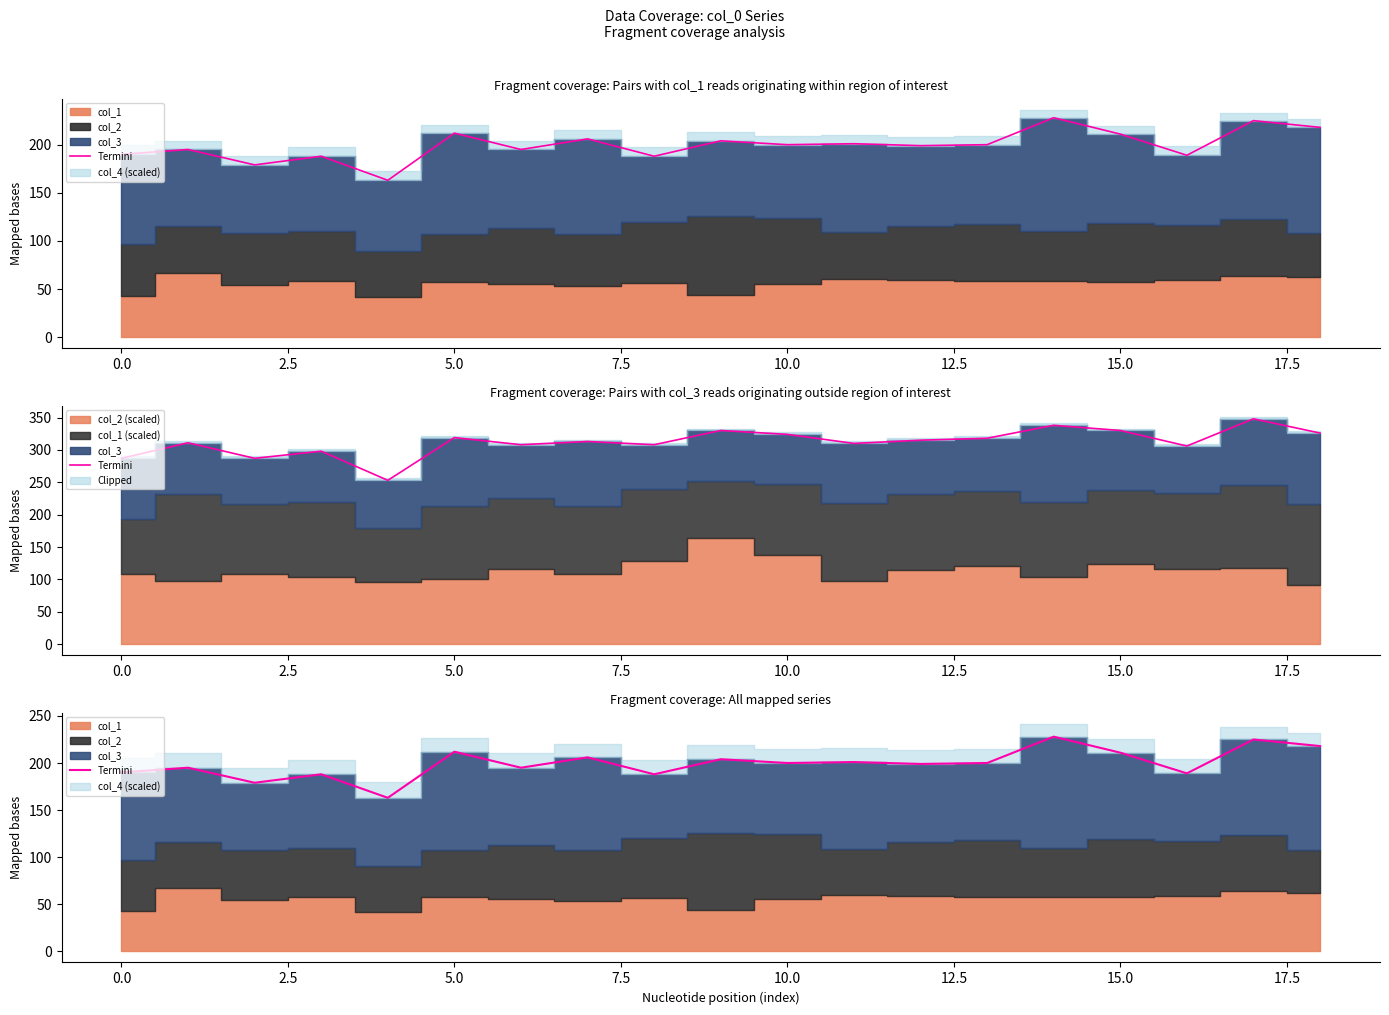

What is the value of the 18th point from the left?

225